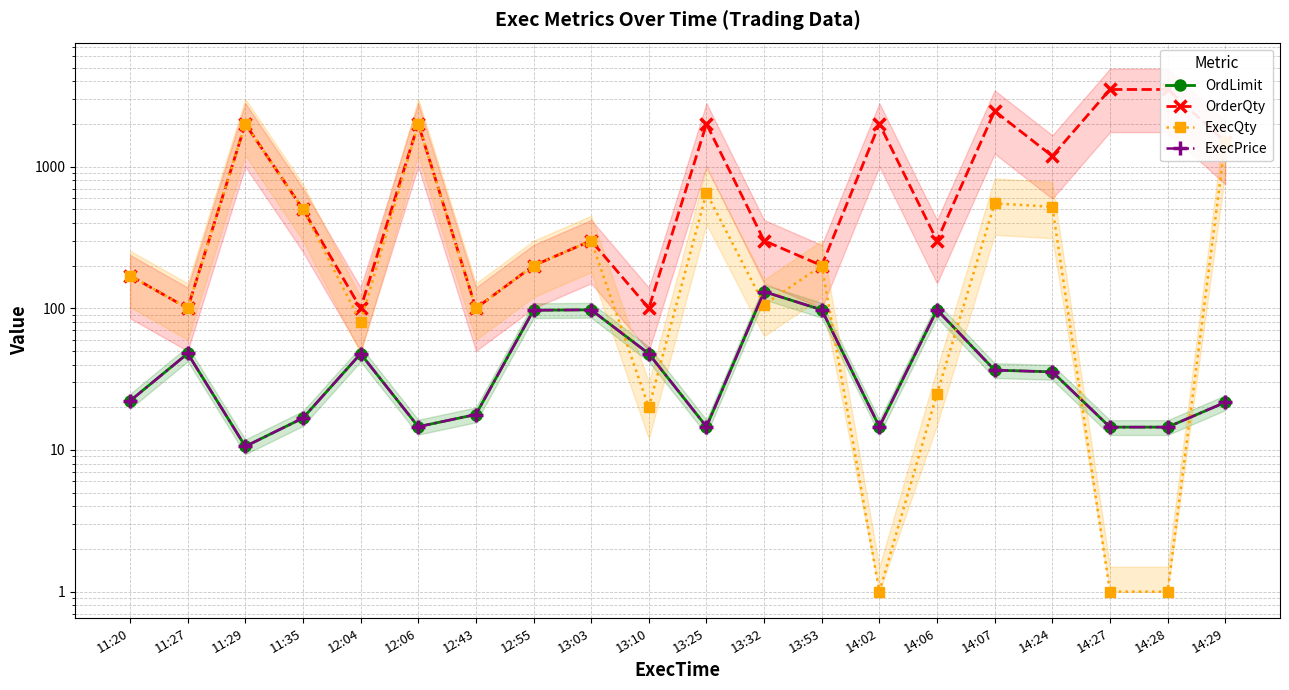

At which label does ExecQty first exceed 200?

11:29